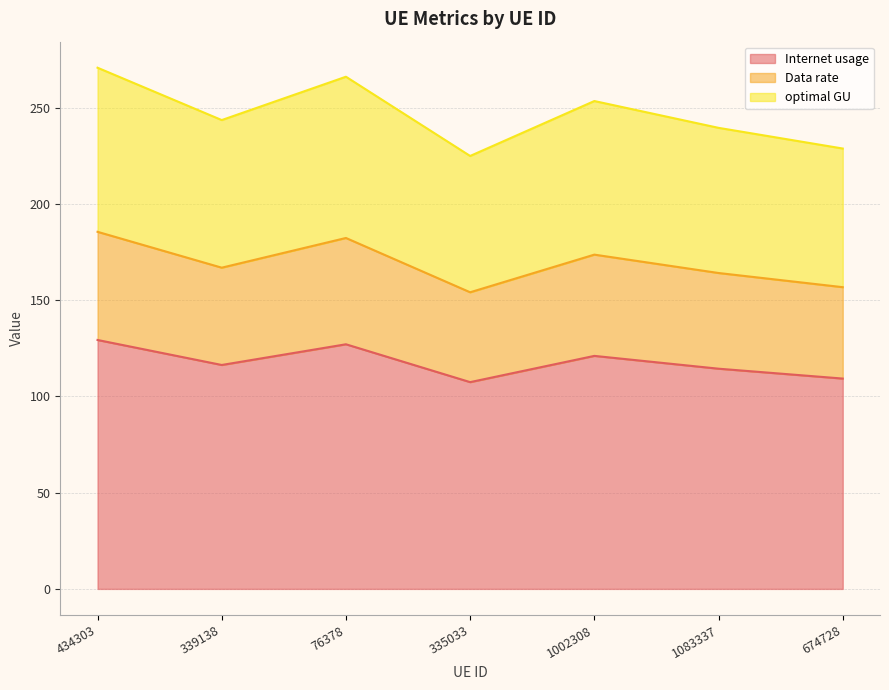

The value of Internet usage at 76378 is 83.4. True or false?

False